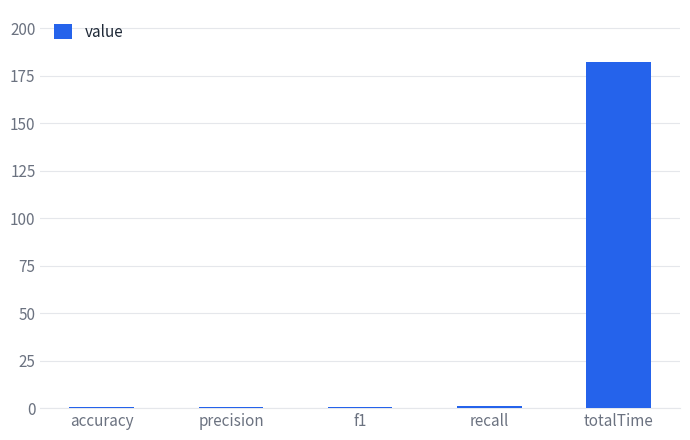

True or false: the data shows 81.9 at totalTime.

False